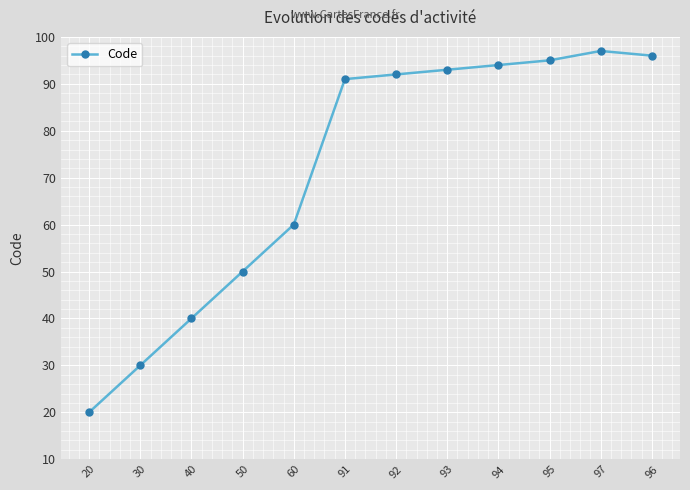

What is the smallest value displayed?

20